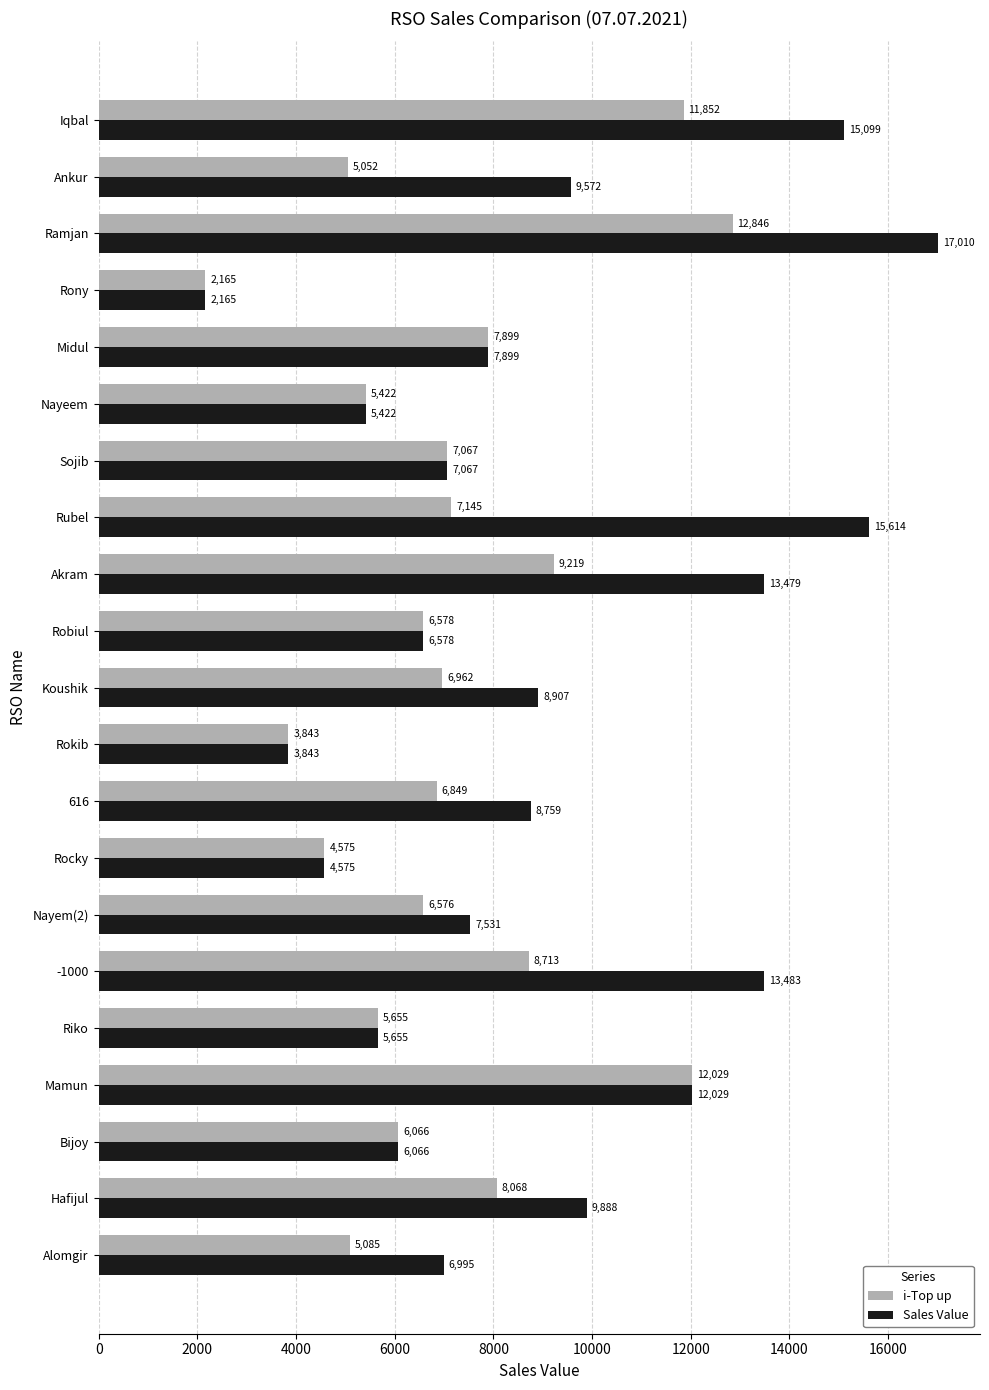

List the series in order of their peak value, lowest first.

i-Top up, Sales Value